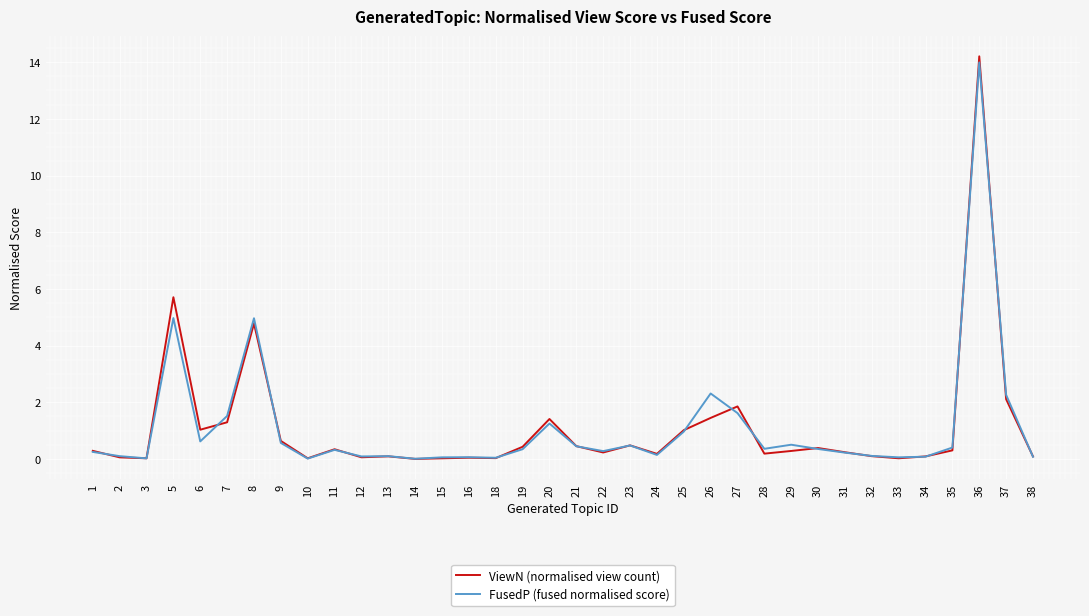

Which series changed the most between 8 and 24?

FusedP (fused normalised score)